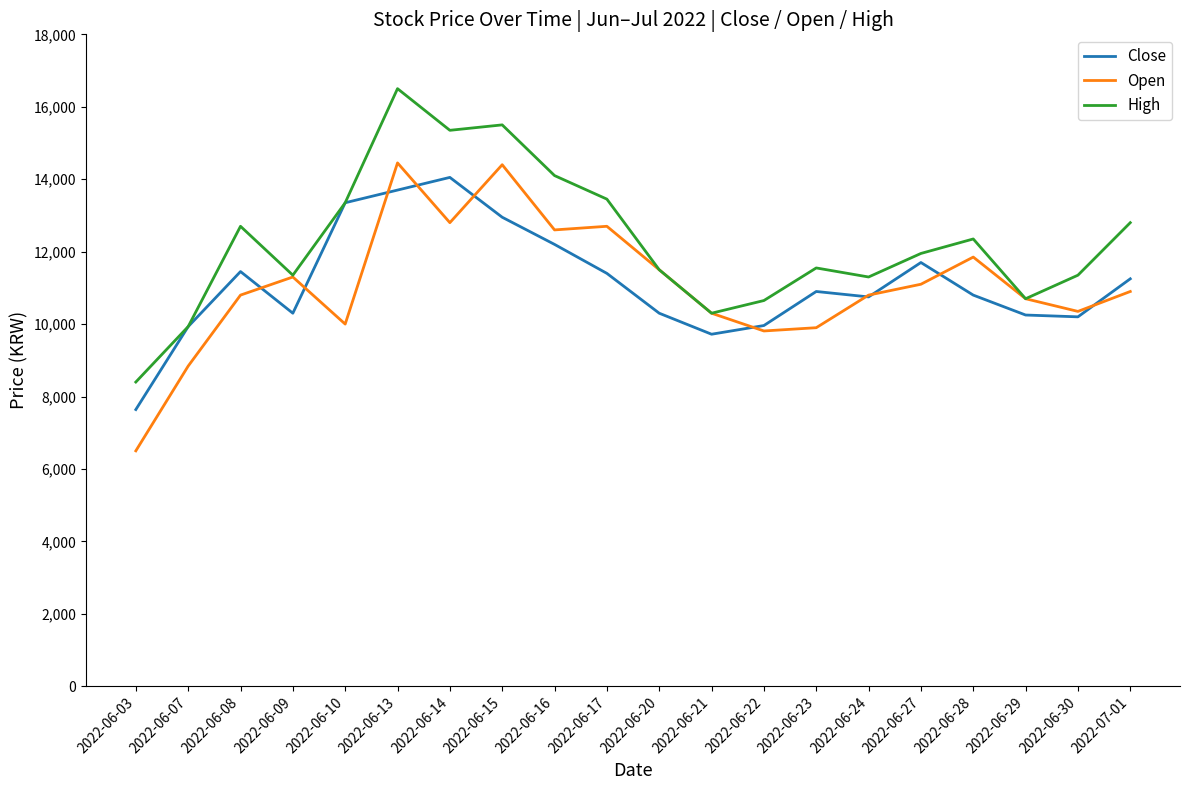

What is the minimum value shown in the chart?

6500